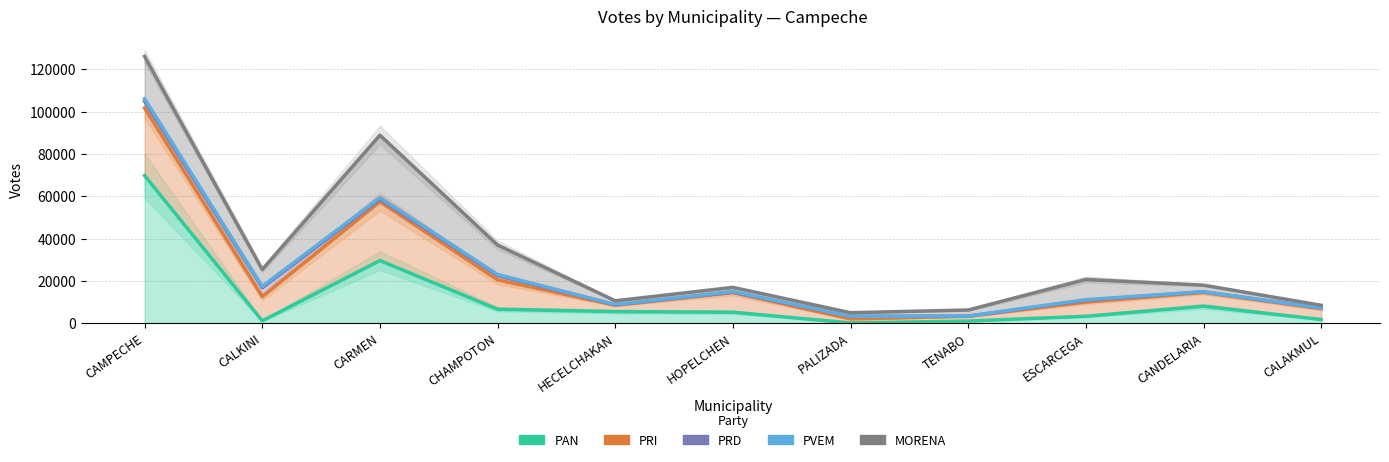

What are all the series names shown in the legend?

PAN, PRI, PRD, PVEM, MORENA